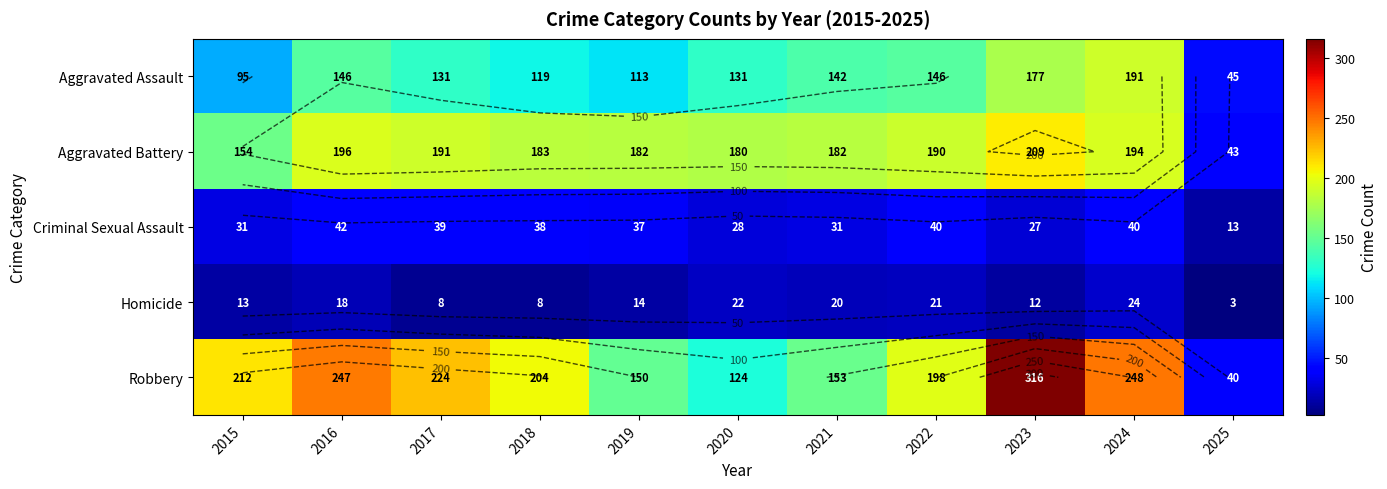

True or false: Aggravated Assault has a value of 32 at 2015.

False